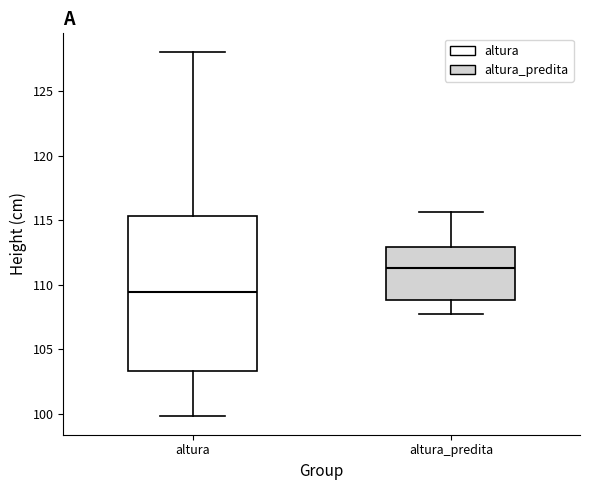

Where is the upper edge of the box for altura_predita on the y-axis? The values are not printed on the chart, so give them approximately, as read against the axis.

113.0